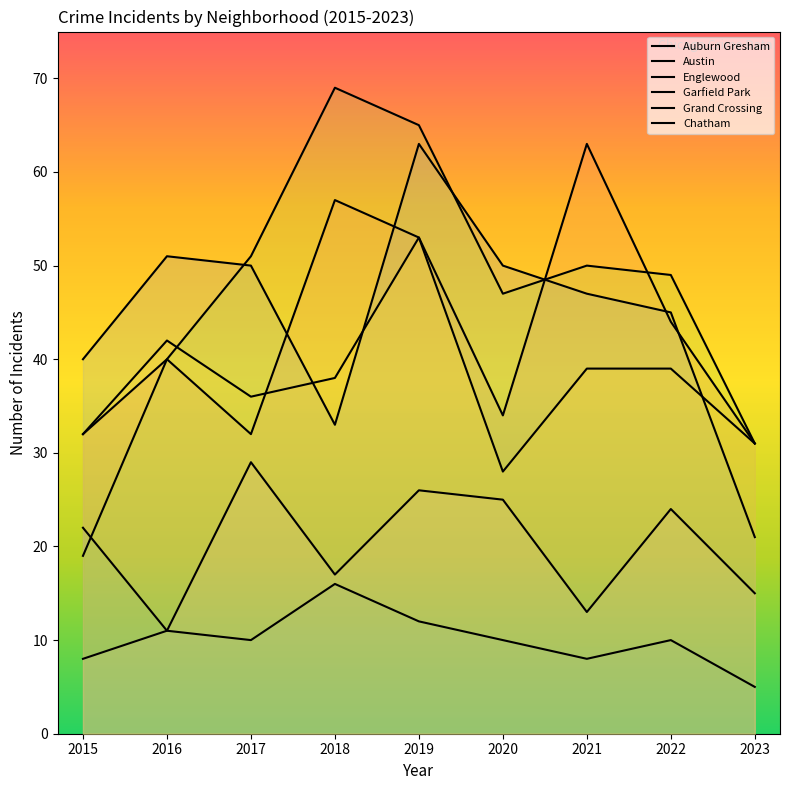

At which category does Austin reach its first local valley?

2017